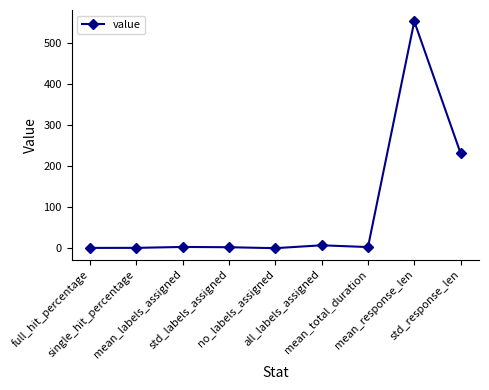

How many data points does each series have?

9